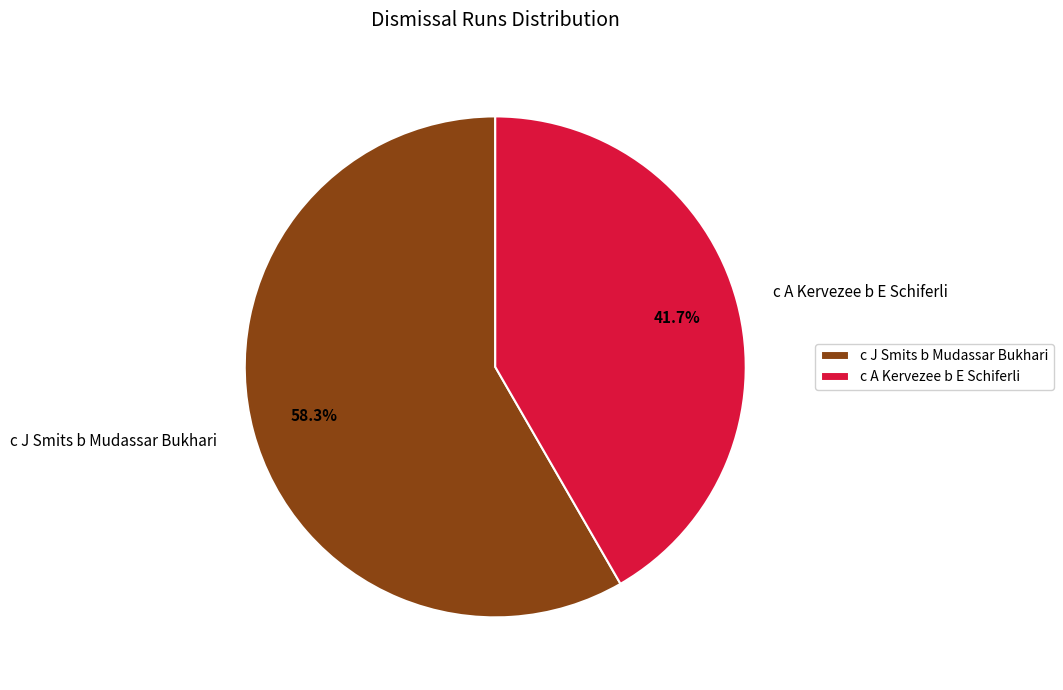

Between c J Smits b Mudassar Bukhari and c A Kervezee b E Schiferli, which is larger?

c J Smits b Mudassar Bukhari